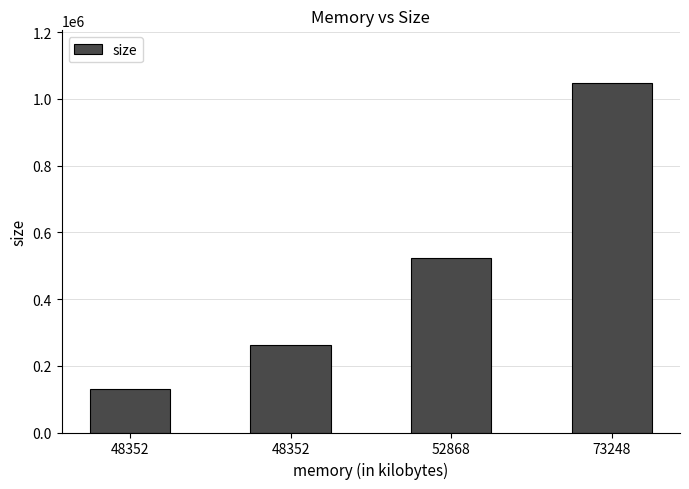

Does the chart contain any negative values?

No